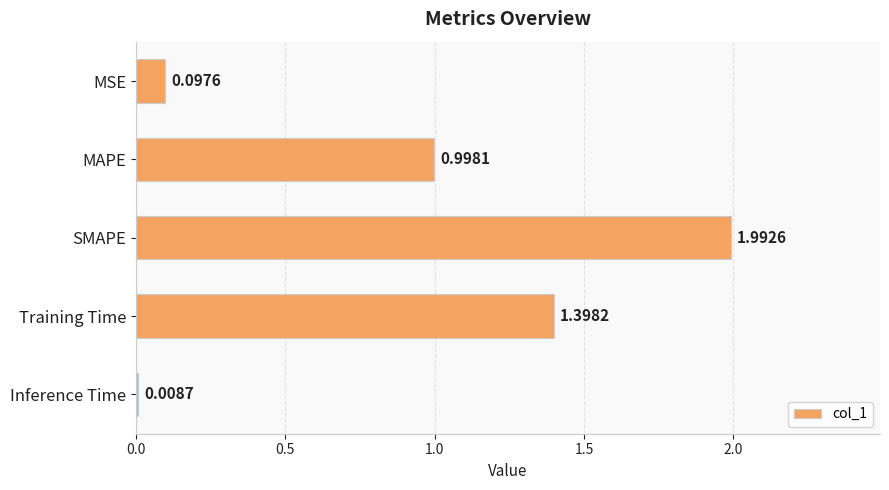

What is the sum of all values?

4.5